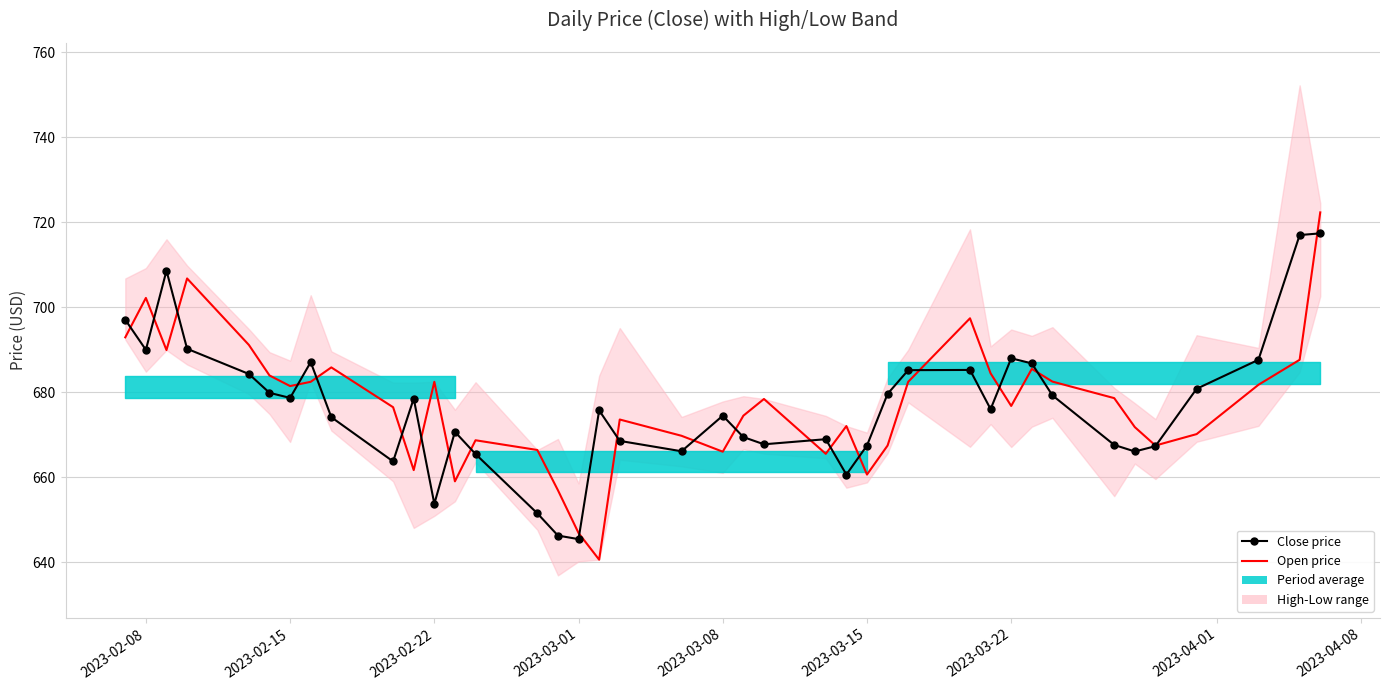

Is the value of Close price at 27 greater than the value of Open price at 28?

No